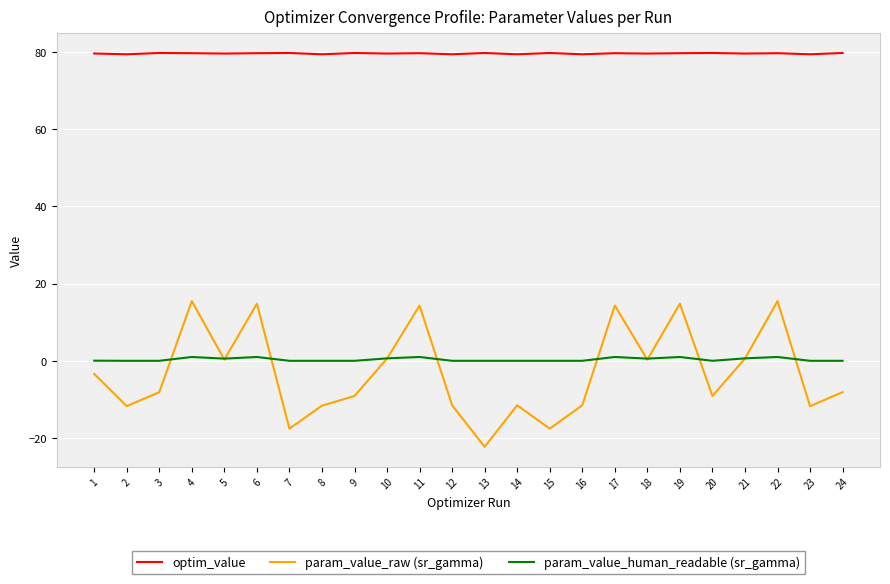

List the series in order of their peak value, highest first.

optim_value, param_value_raw (sr_gamma), param_value_human_readable (sr_gamma)